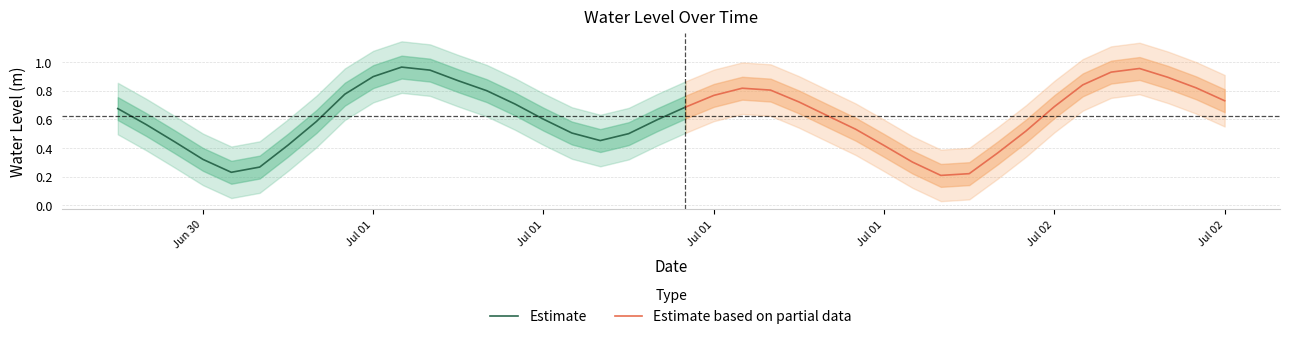

Is it true that the value at 2024-07-01 09:00:00 is 0.6?

True